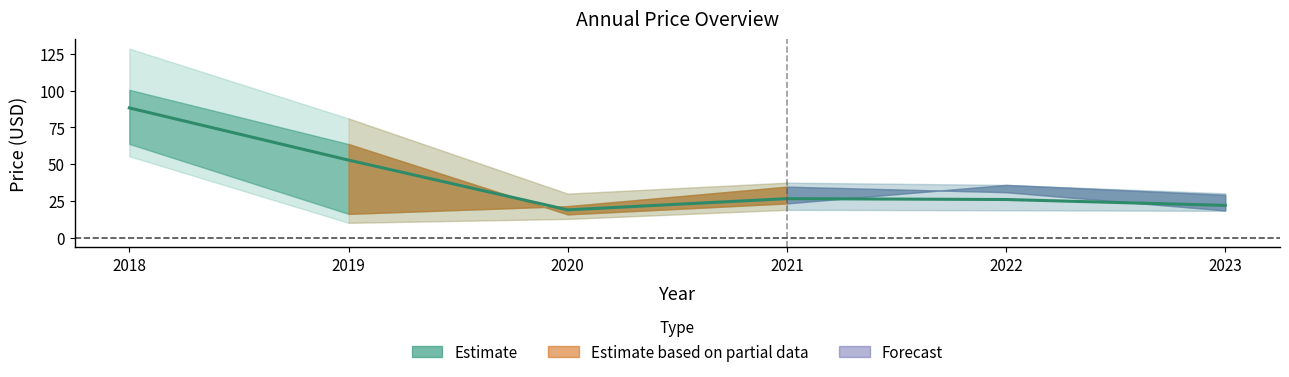

What is the maximum value shown in the chart?

88.3